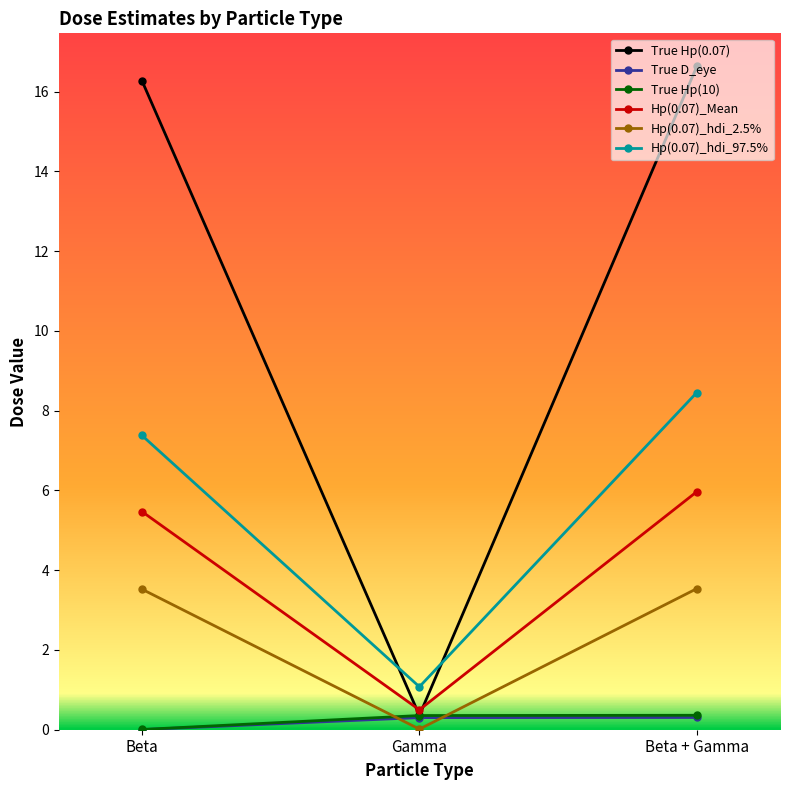

How many lines are shown in the chart?

6